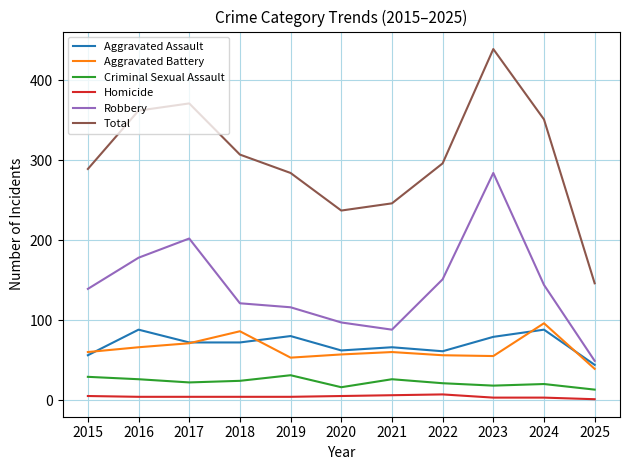

At which category is the sum across all series the highest?

2023